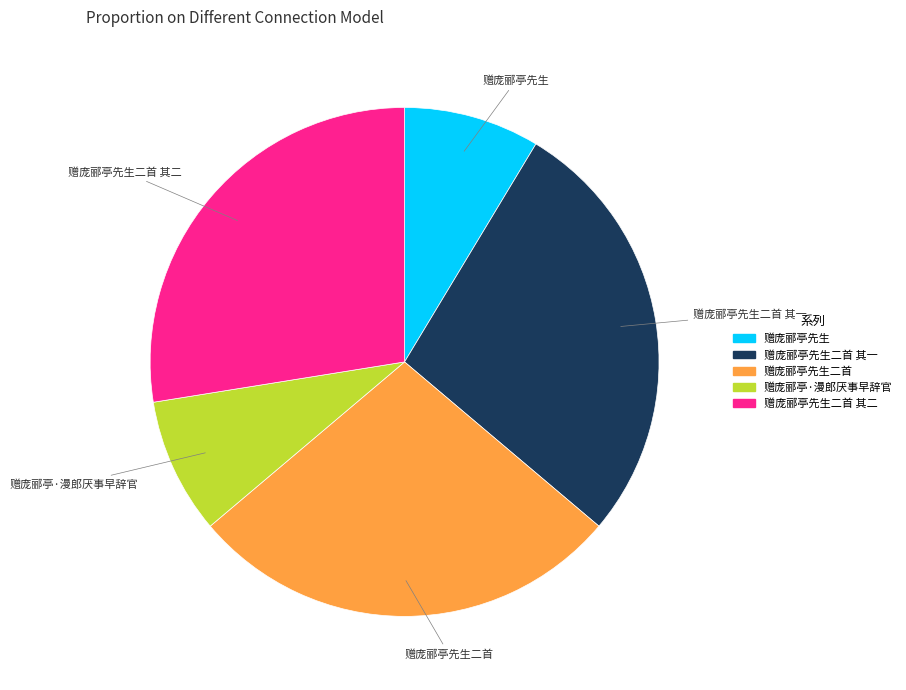

Which has a higher value, 赠庞郦亭先生 or 赠庞郦亭先生二首?

赠庞郦亭先生二首